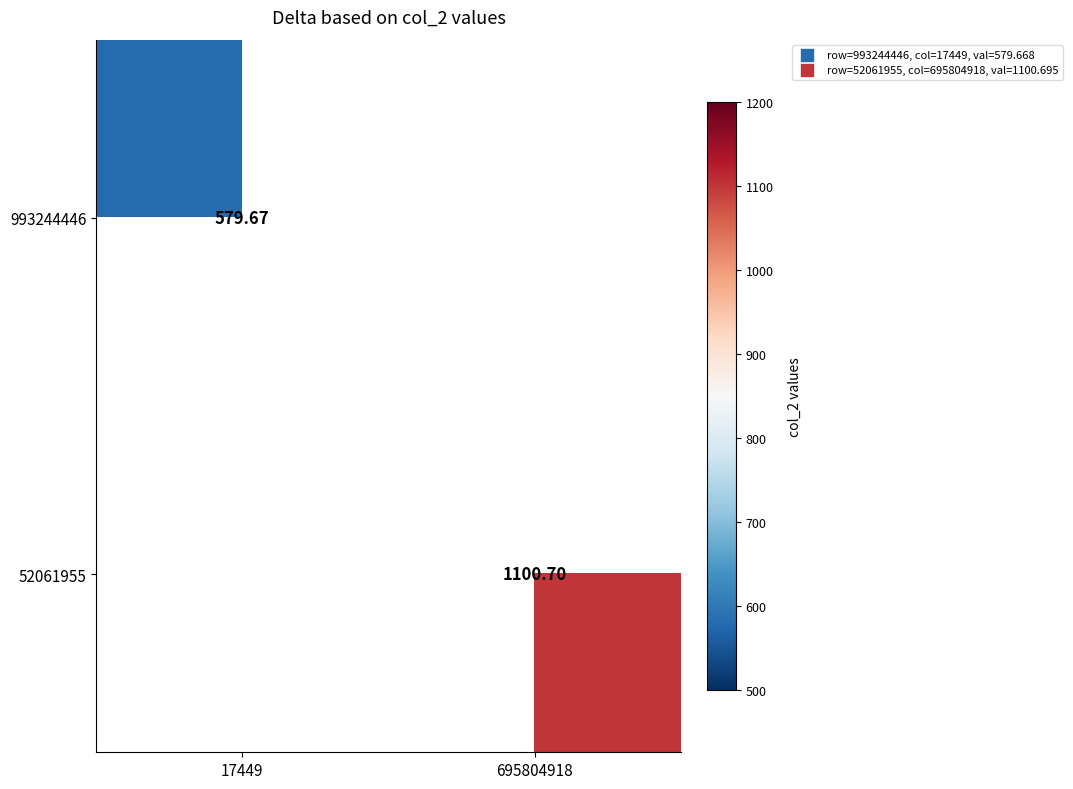

List the labels in order of 52061955 value, smallest first.

17449, 695804918